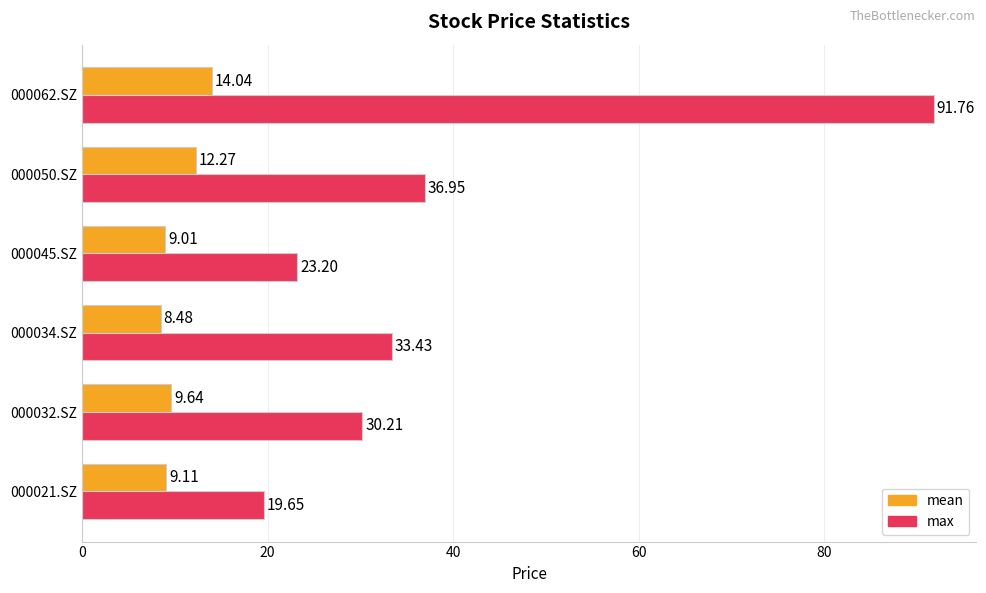

What is the average value of the mean series?

10.4